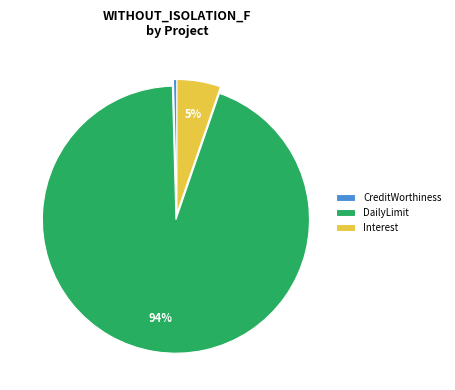

To the nearest percent, what is the average slice percentage?

33%